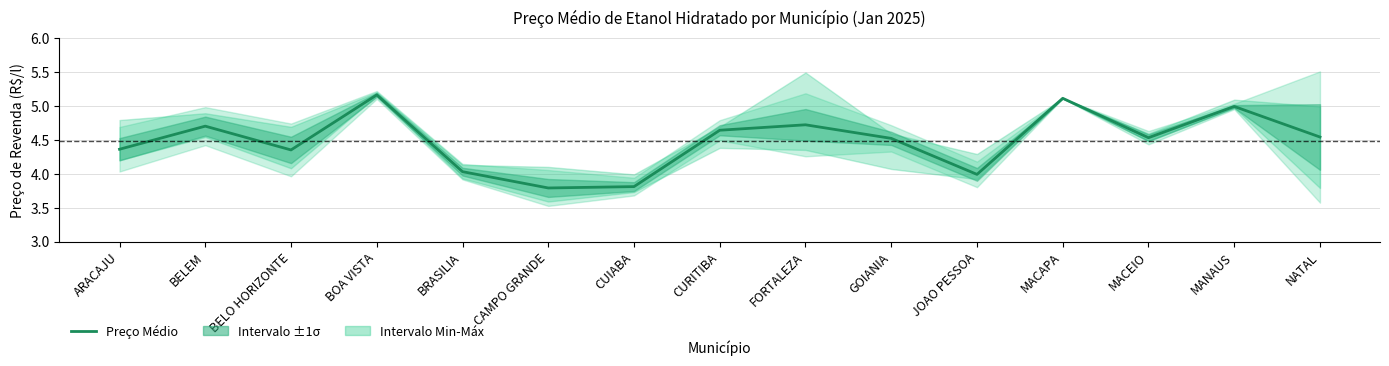

Where is the data nearest to the value 4?

JOAO PESSOA